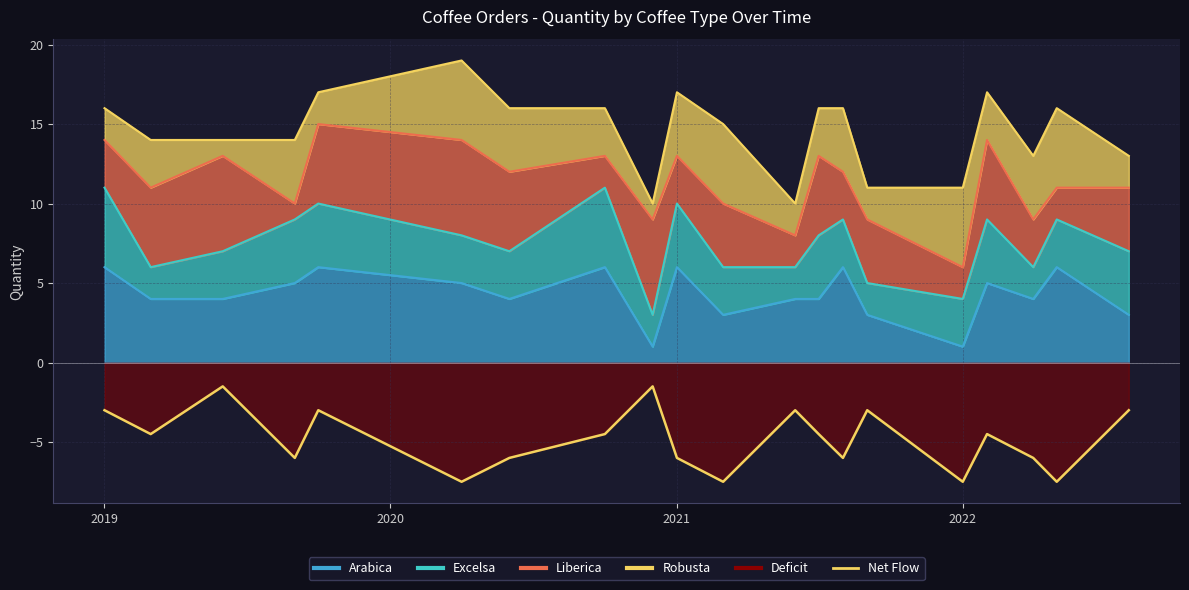

How many data points are above -4?

7